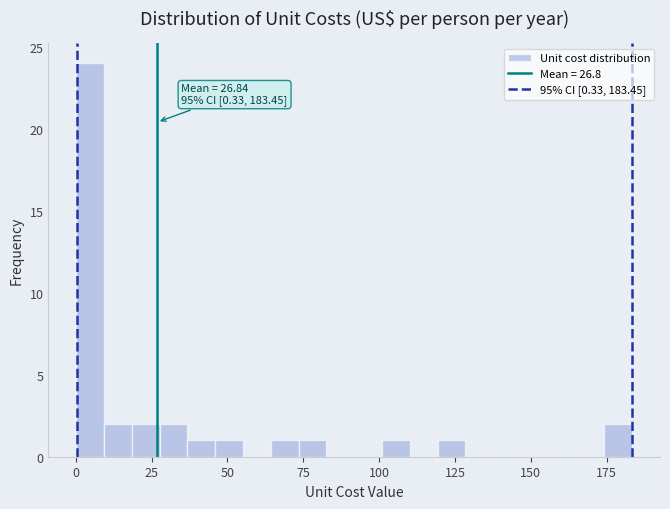

Around what value on the x-axis is the tallest bar? Give the approximate position of its centre, as read against the axis.

5